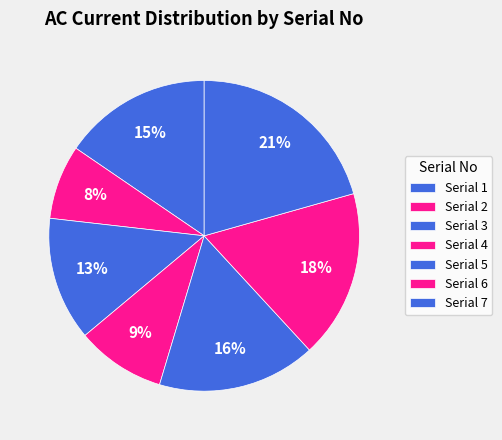

Is there a majority slice in this chart?

No